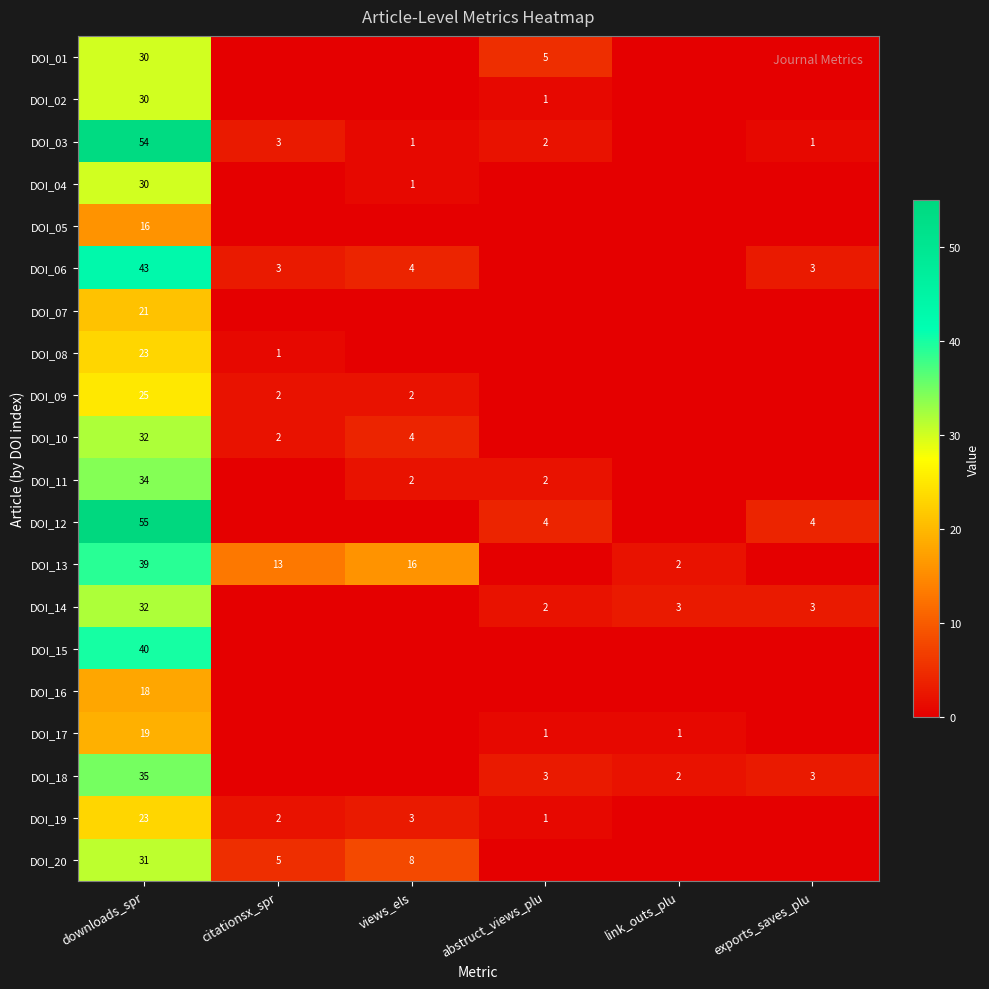

Which label corresponds to the largest value in the chart?

downloads_spr